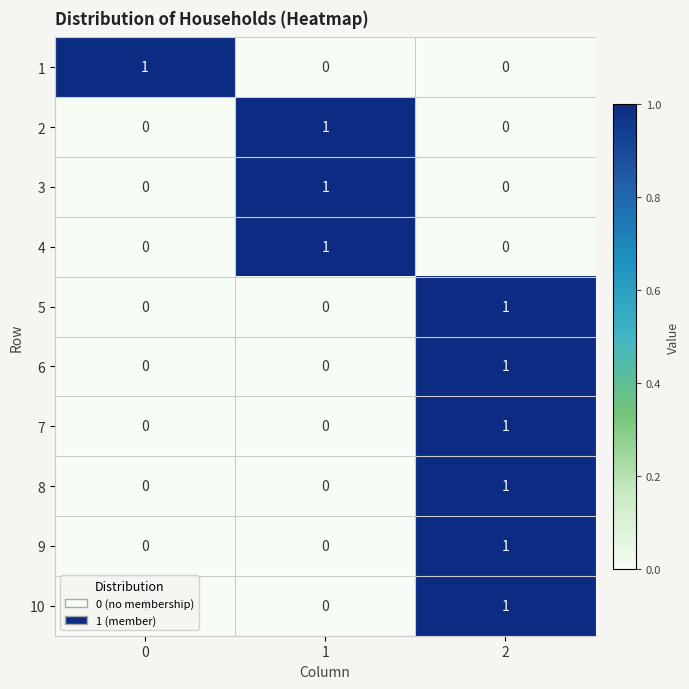

True or false: 2 has a value of 0 at 0.

True